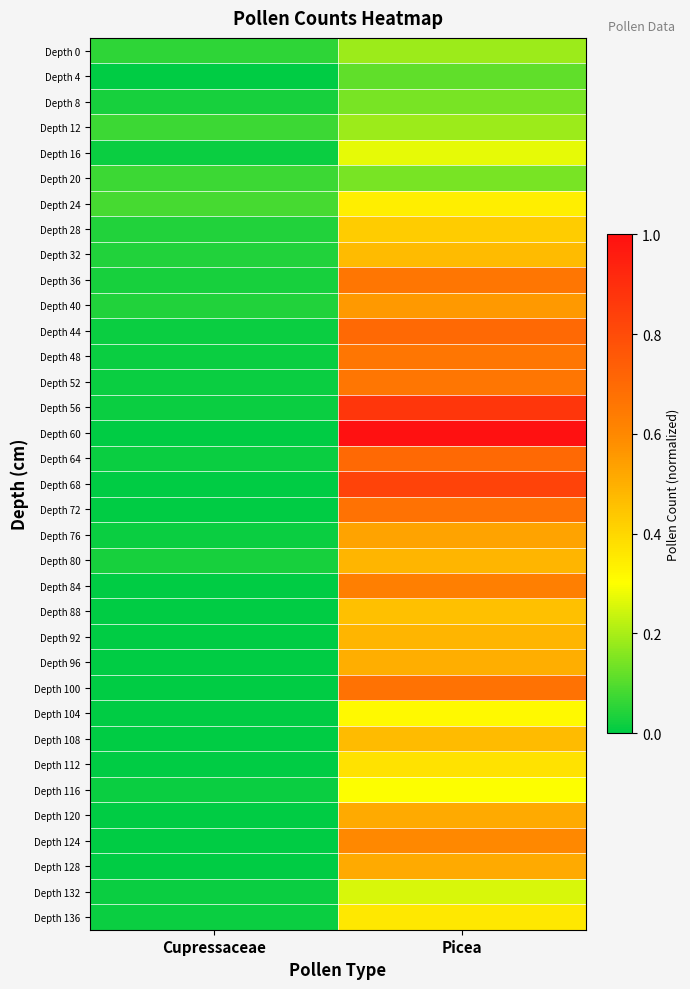

Reading left to right, list all the values displayed in this chart.

Depth 0: Cupressaceae=0.1	Picea=0.2
Depth 4: Cupressaceae=0.0	Picea=0.1
Depth 8: Cupressaceae=0.0	Picea=0.1
Depth 12: Cupressaceae=0.1	Picea=0.2
Depth 16: Cupressaceae=0.0	Picea=0.3
Depth 20: Cupressaceae=0.1	Picea=0.1
Depth 24: Cupressaceae=0.1	Picea=0.3
Depth 28: Cupressaceae=0.0	Picea=0.4
Depth 32: Cupressaceae=0.0	Picea=0.5
Depth 36: Cupressaceae=0.0	Picea=0.7
Depth 40: Cupressaceae=0.0	Picea=0.6
Depth 44: Cupressaceae=0.0	Picea=0.7
Depth 48: Cupressaceae=0.0	Picea=0.7
Depth 52: Cupressaceae=0.0	Picea=0.7
Depth 56: Cupressaceae=0.0	Picea=0.9
Depth 60: Cupressaceae=0.0	Picea=1.0
Depth 64: Cupressaceae=0.0	Picea=0.7
Depth 68: Cupressaceae=0.0	Picea=0.8
Depth 72: Cupressaceae=0.0	Picea=0.7
Depth 76: Cupressaceae=0.0	Picea=0.5
Depth 80: Cupressaceae=0.0	Picea=0.5
Depth 84: Cupressaceae=0.0	Picea=0.6
Depth 88: Cupressaceae=0.0	Picea=0.5
Depth 92: Cupressaceae=0.0	Picea=0.5
Depth 96: Cupressaceae=0.0	Picea=0.5
Depth 100: Cupressaceae=0.0	Picea=0.7
Depth 104: Cupressaceae=0.0	Picea=0.3
Depth 108: Cupressaceae=0.0	Picea=0.5
Depth 112: Cupressaceae=0.0	Picea=0.4
Depth 116: Cupressaceae=0.0	Picea=0.3
Depth 120: Cupressaceae=0.0	Picea=0.5
Depth 124: Cupressaceae=0.0	Picea=0.6
Depth 128: Cupressaceae=0.0	Picea=0.5
Depth 132: Cupressaceae=0.0	Picea=0.3
Depth 136: Cupressaceae=0.0	Picea=0.4